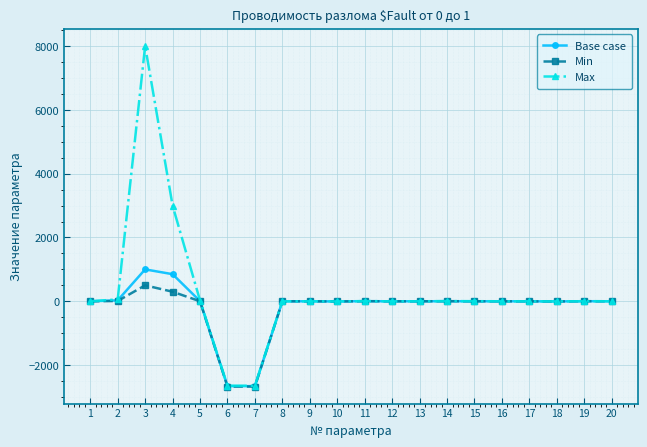

What value does the Base case series have at 11?

4.7